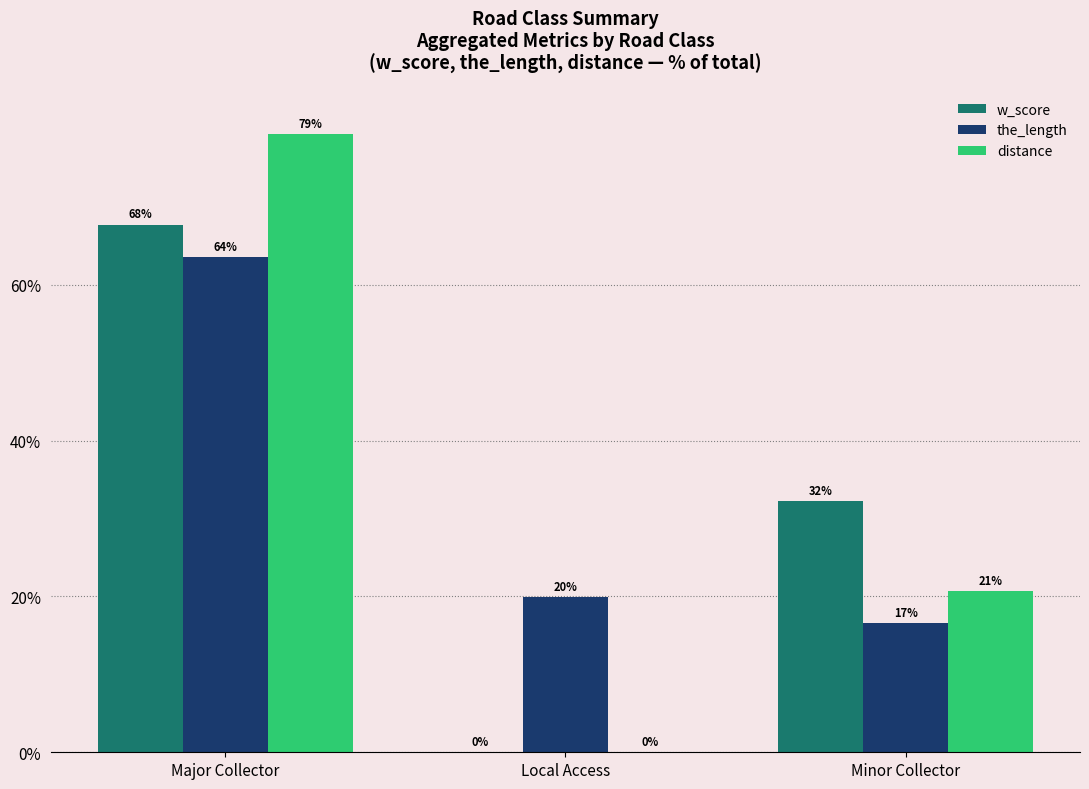

Which series has the largest range (max minus min)?

distance